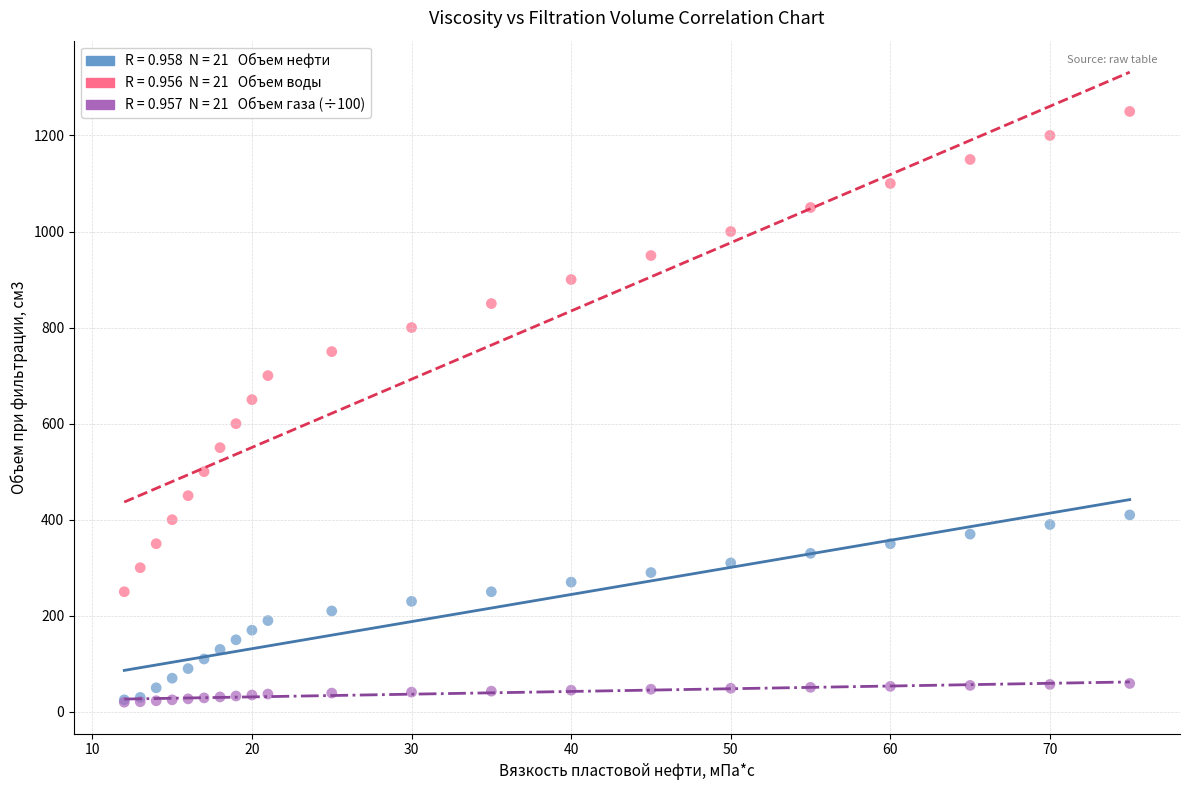

Across all series, what Y value is closest to 635?

650